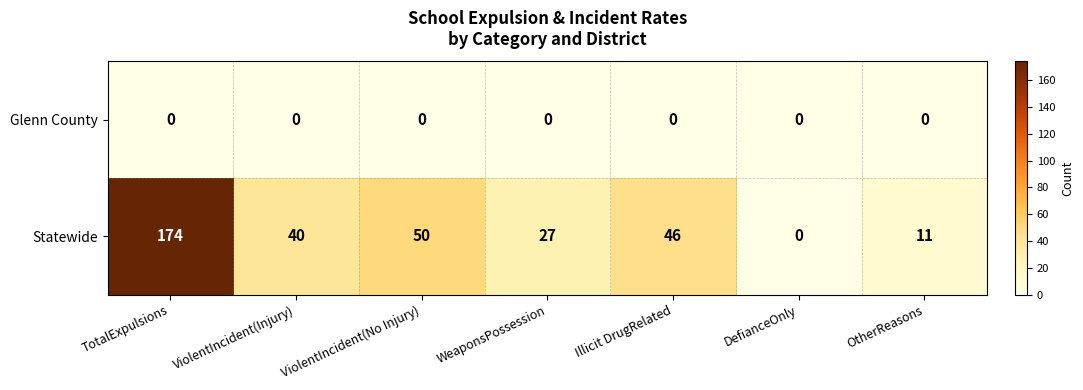

Reading left to right, transcribe all the data shown in this chart.

Glenn County: 0	0	0	0	0	0	0
Statewide: 174	40	50	27	46	0	11